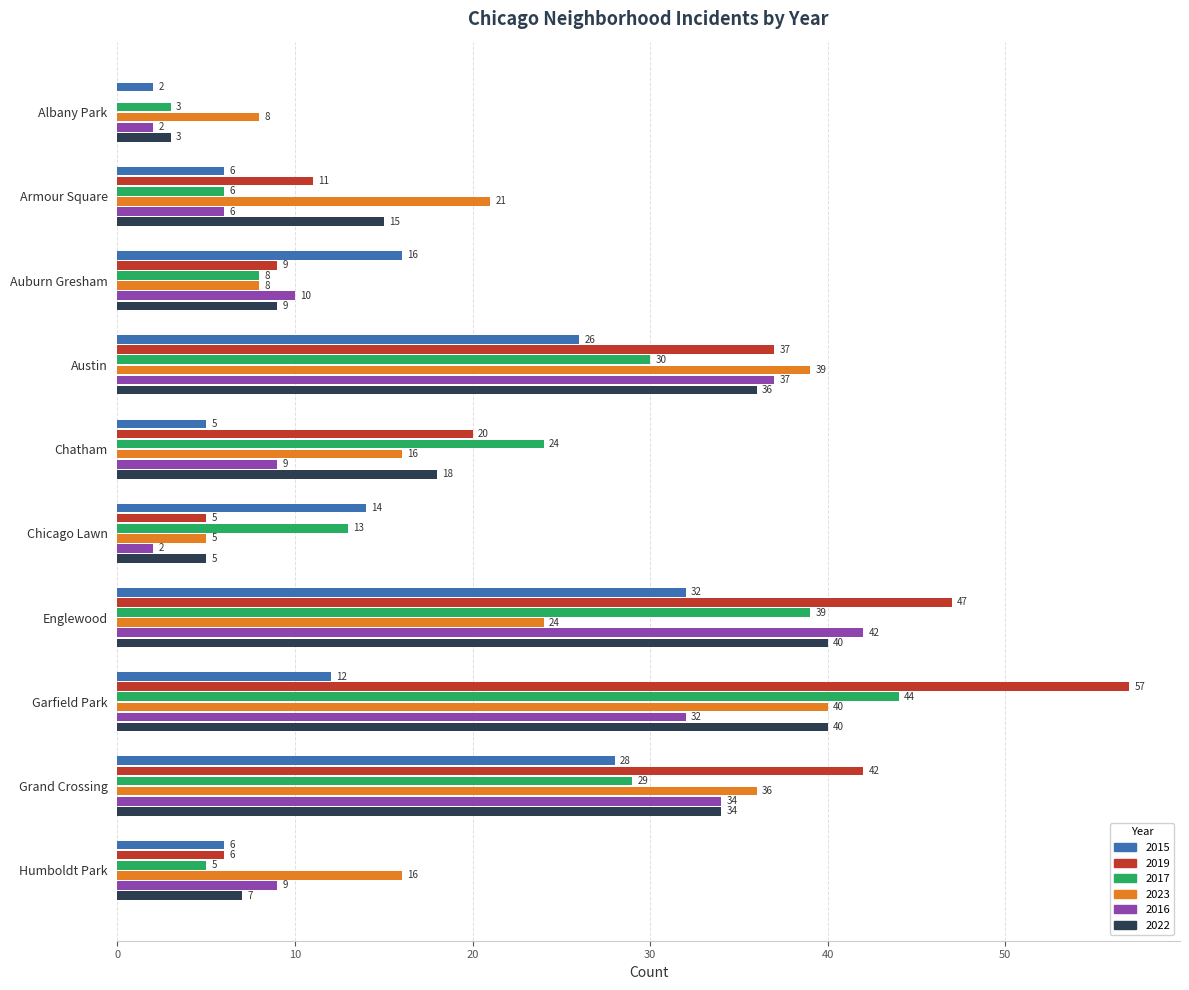

Which series changed the most between Austin and Chatham?

2016